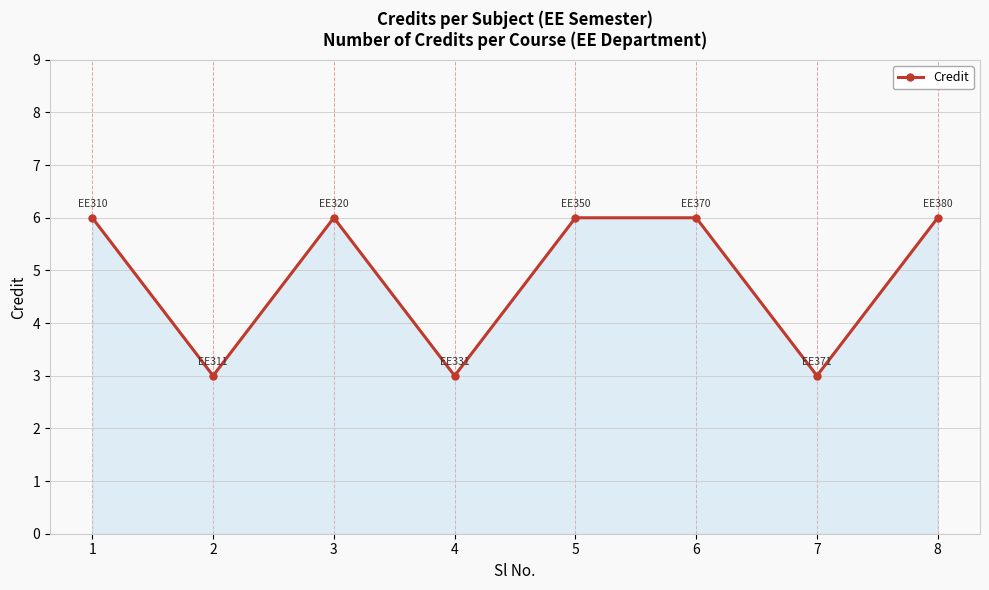

How many distinct data groups are displayed?

1